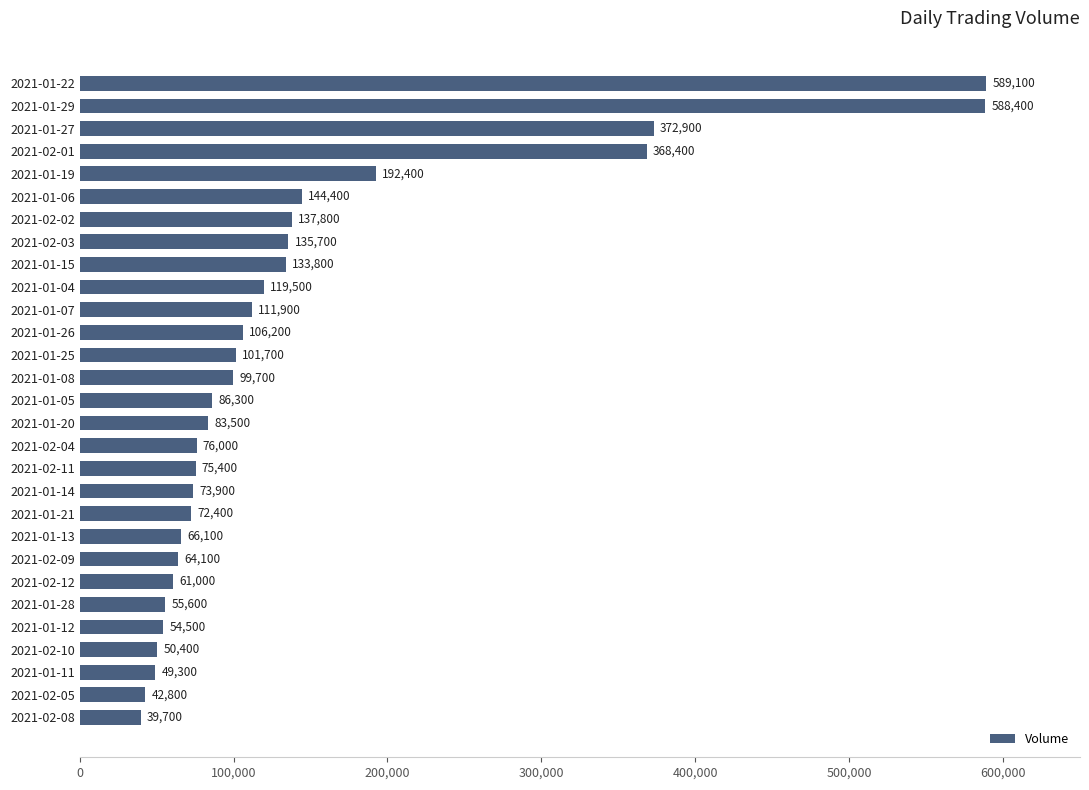

Are the bars grouped side by side (vs. stacked)?

No